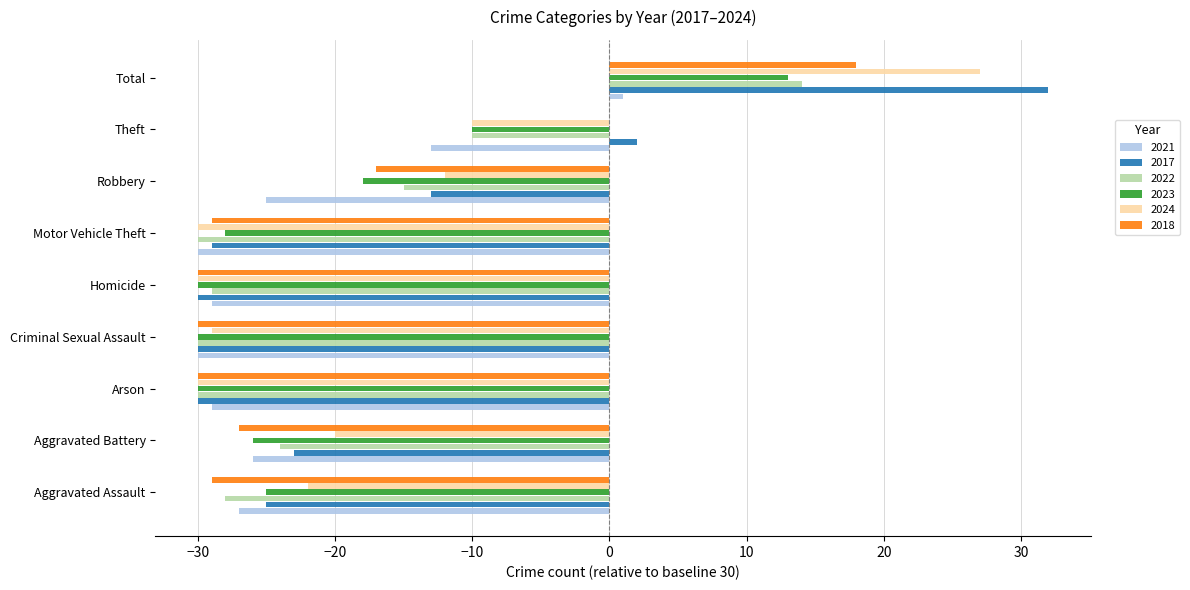

What is the approximate value of 2023 at Aggravated Battery, to the nearest 5?

-25